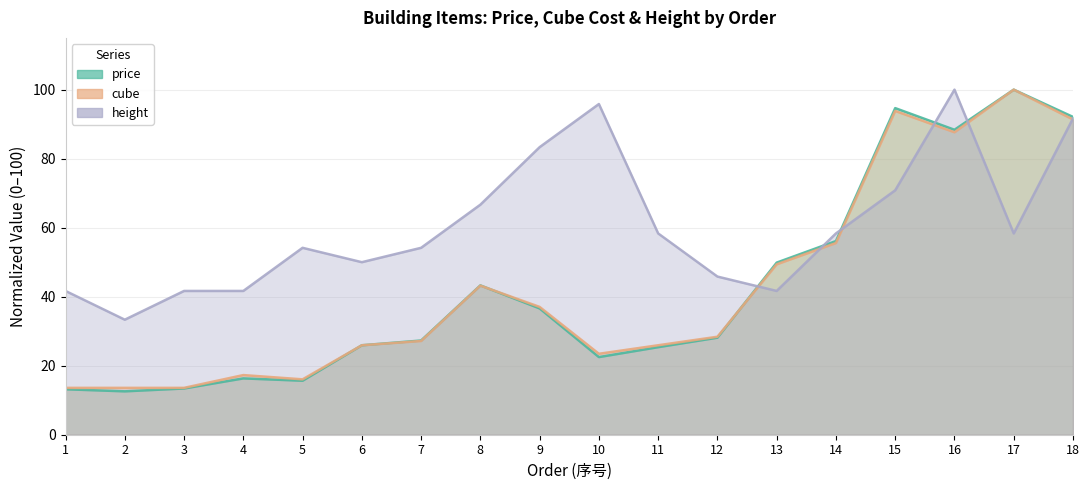

At which label does height first exceed 58?

8